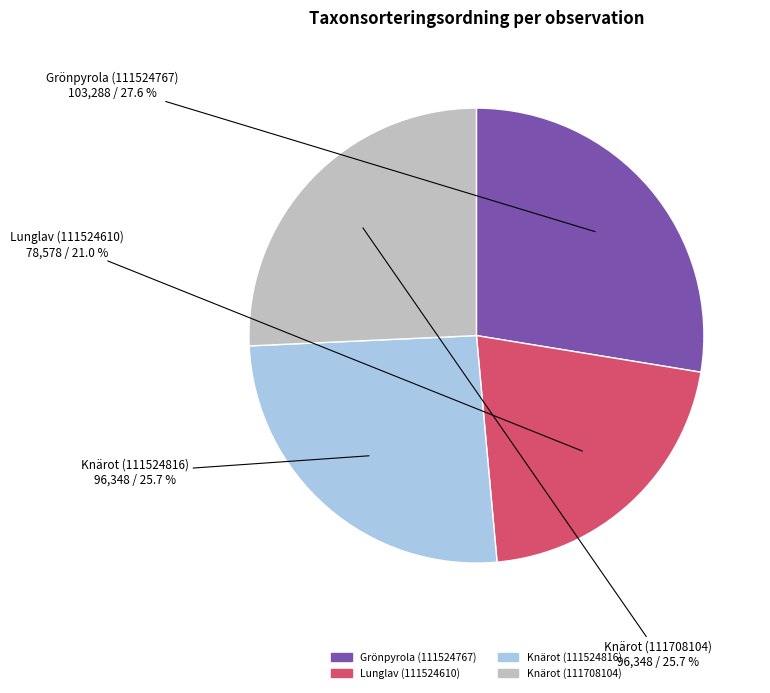

True or false: Knärot (111524816) accounts for 26% of the total.

True